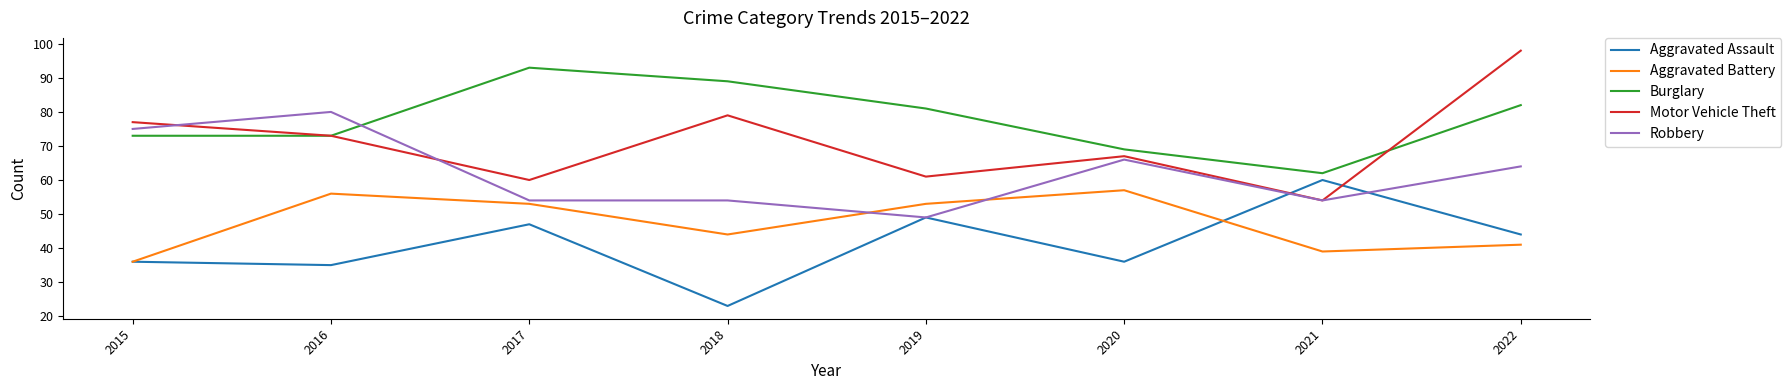

What is the difference between the highest and lowest values at 2018?

66